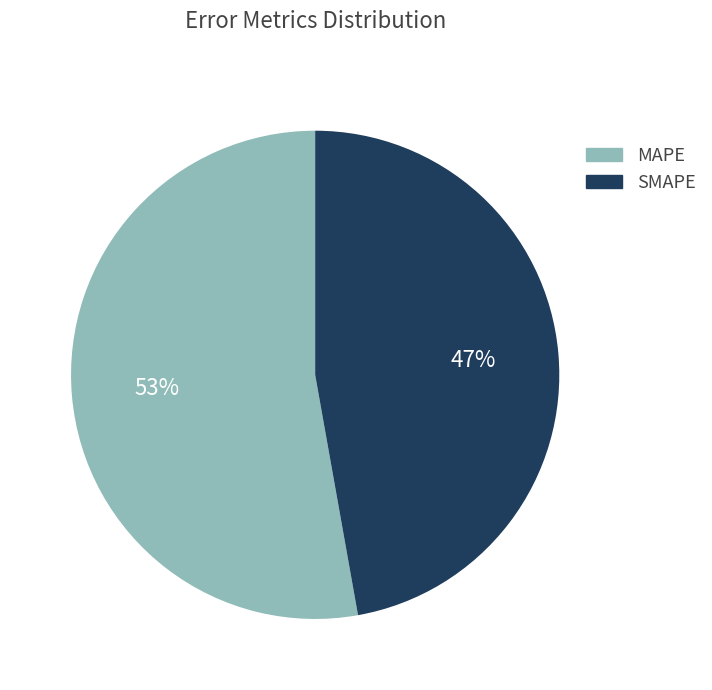

To the nearest percent, what percentage of the pie is SMAPE?

47%